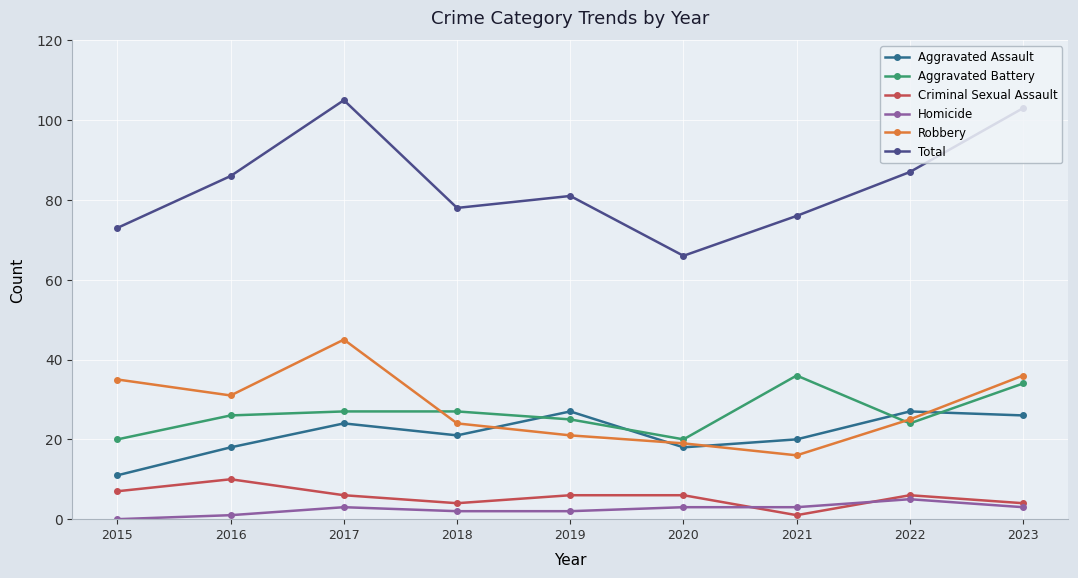

Rank the series by their maximum value, from lowest to highest.

Homicide, Criminal Sexual Assault, Aggravated Assault, Aggravated Battery, Robbery, Total